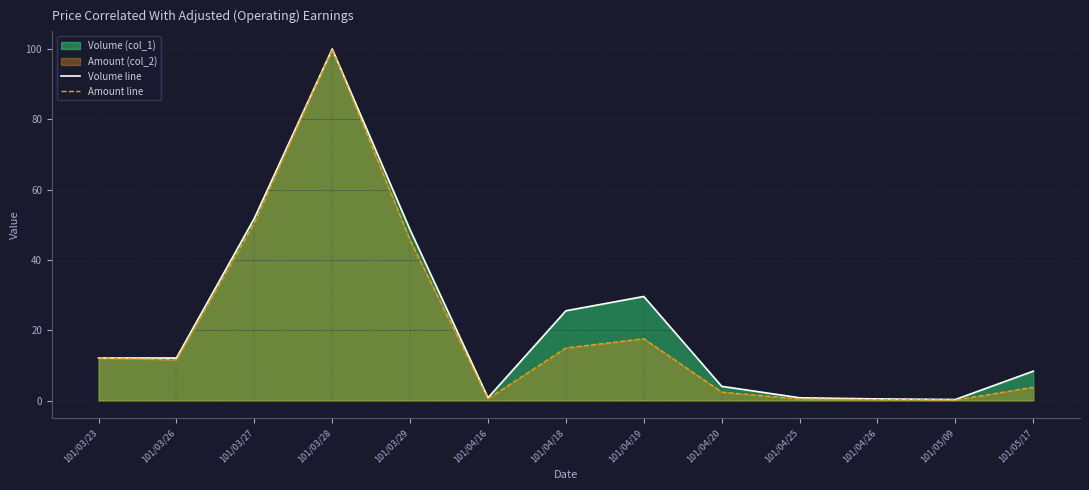

Rank the categories by Amount line value from lowest to highest.

101/05/09, 101/04/26, 101/04/25, 101/04/16, 101/04/20, 101/05/17, 101/03/26, 101/03/23, 101/04/18, 101/04/19, 101/03/29, 101/03/27, 101/03/28